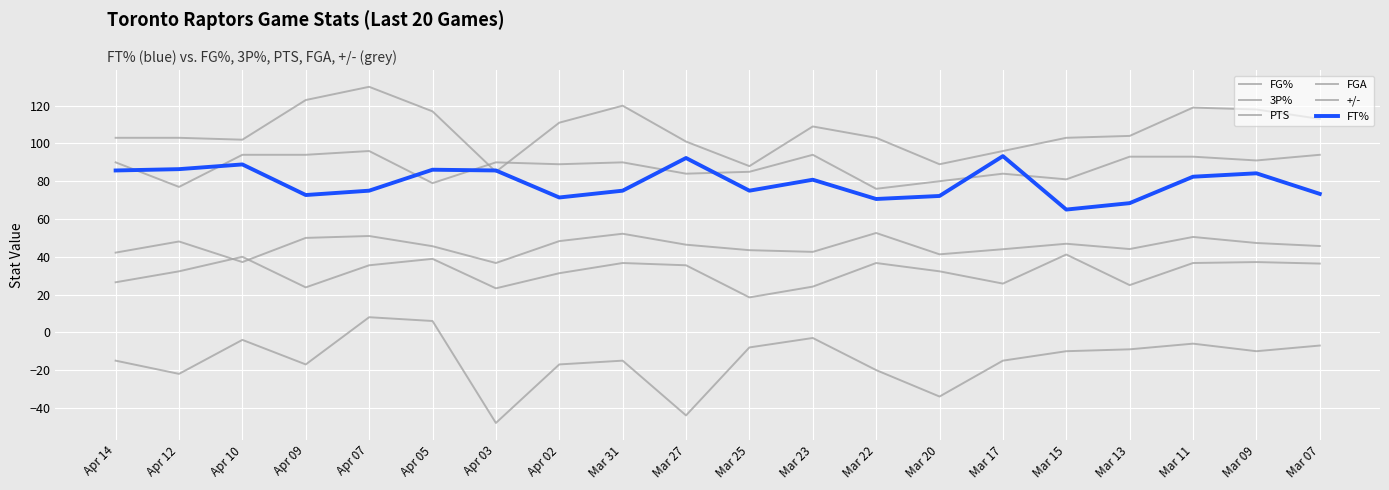

What is the average value of the 3P% series?

31.9